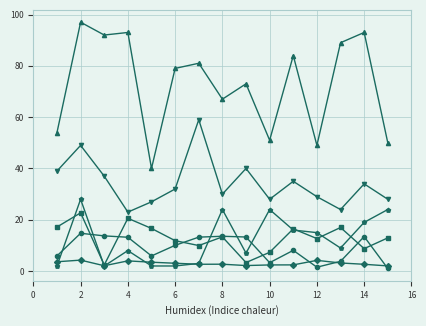

What is the maximum value shown in the chart?

97.0